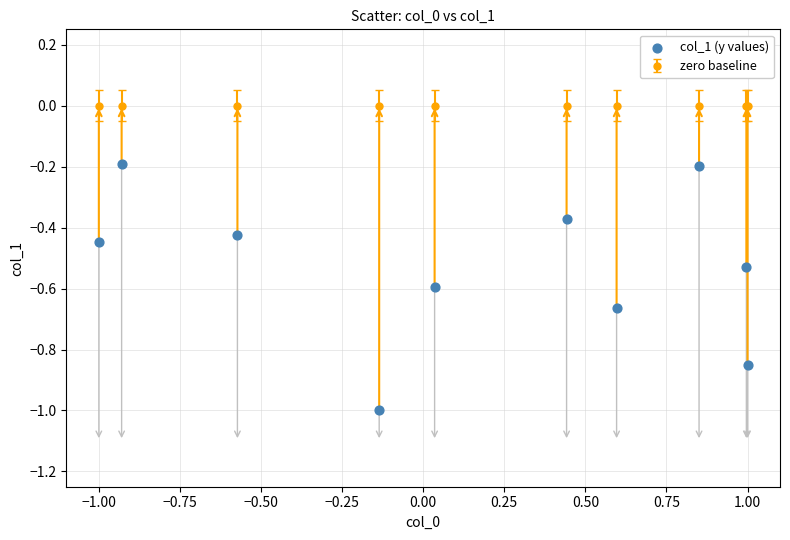

What is the range of X values (max minus min)?

2.0